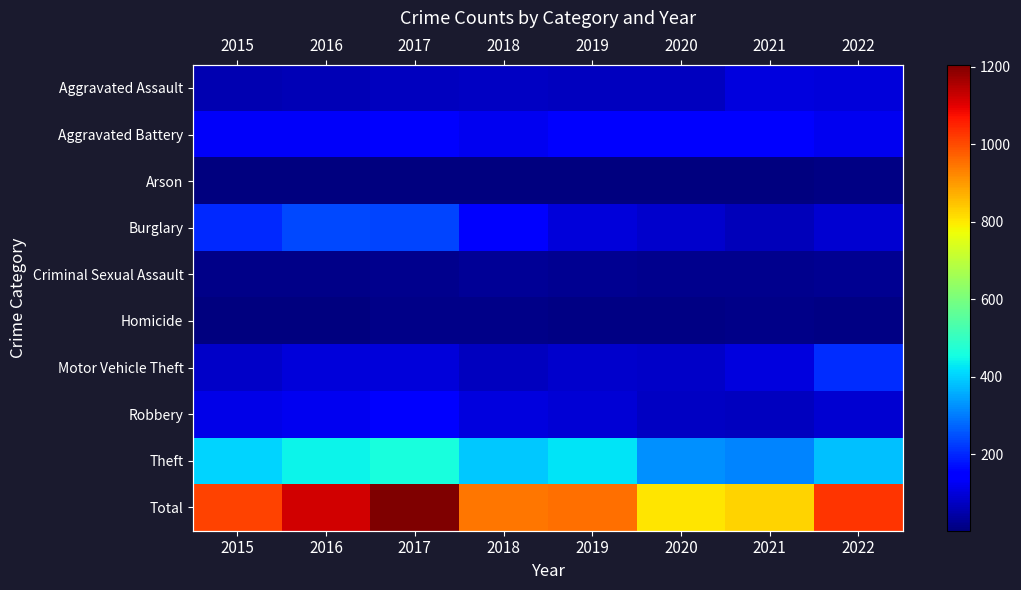

Rank the series at 2018 from lowest to highest value.

Arson, Homicide, Criminal Sexual Assault, Motor Vehicle Theft, Aggravated Assault, Robbery, Aggravated Battery, Burglary, Theft, Total